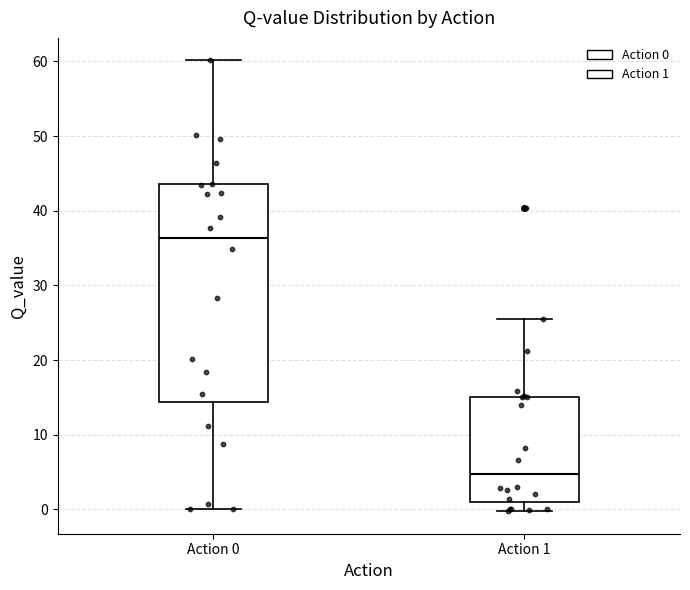

Reading left to right, read every box against the y-axis: the position of its median line, the range the box covers, and the ends of its whiskers. The values are not printed on the chart, so give them approximately, as read against the axis.

Action 0: median 36, box 14 to 44, whiskers 0 to 60
Action 1: median 5, box 1 to 15, whiskers 0 to 26